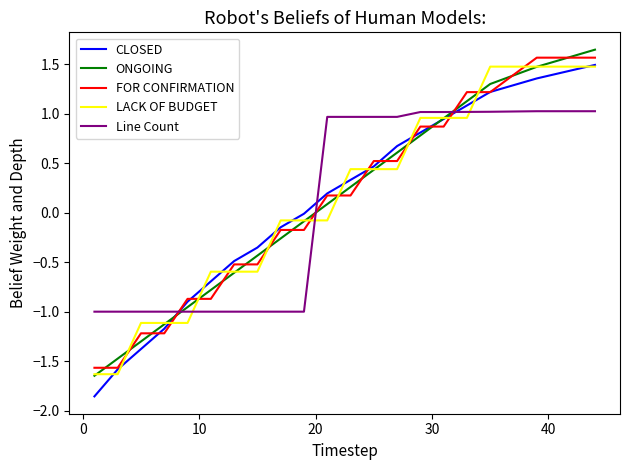

How many positive values does the FOR CONFIRMATION series have?

10